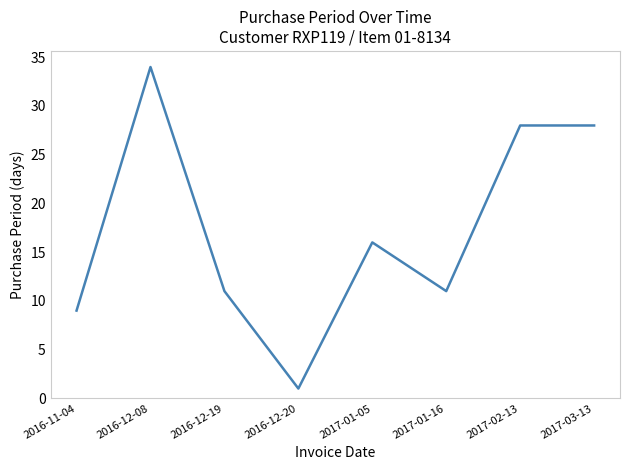

Where is the first local minimum?

2016-12-20